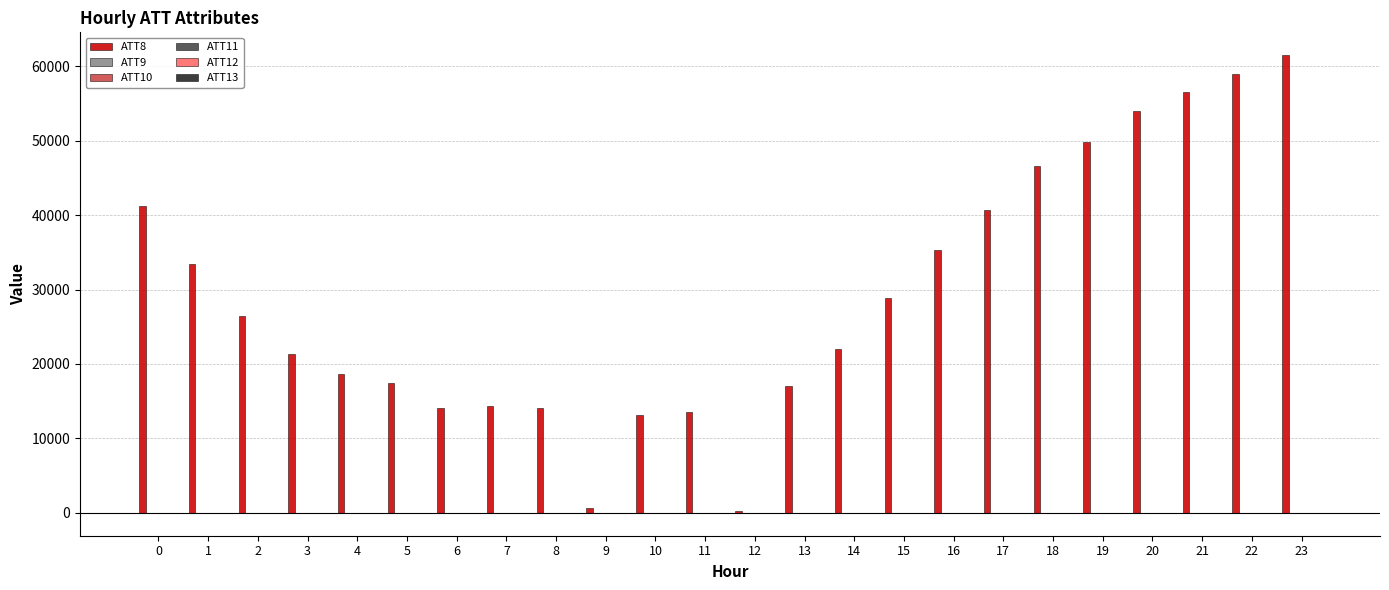

Which series has the largest total across all categories?

ATT8